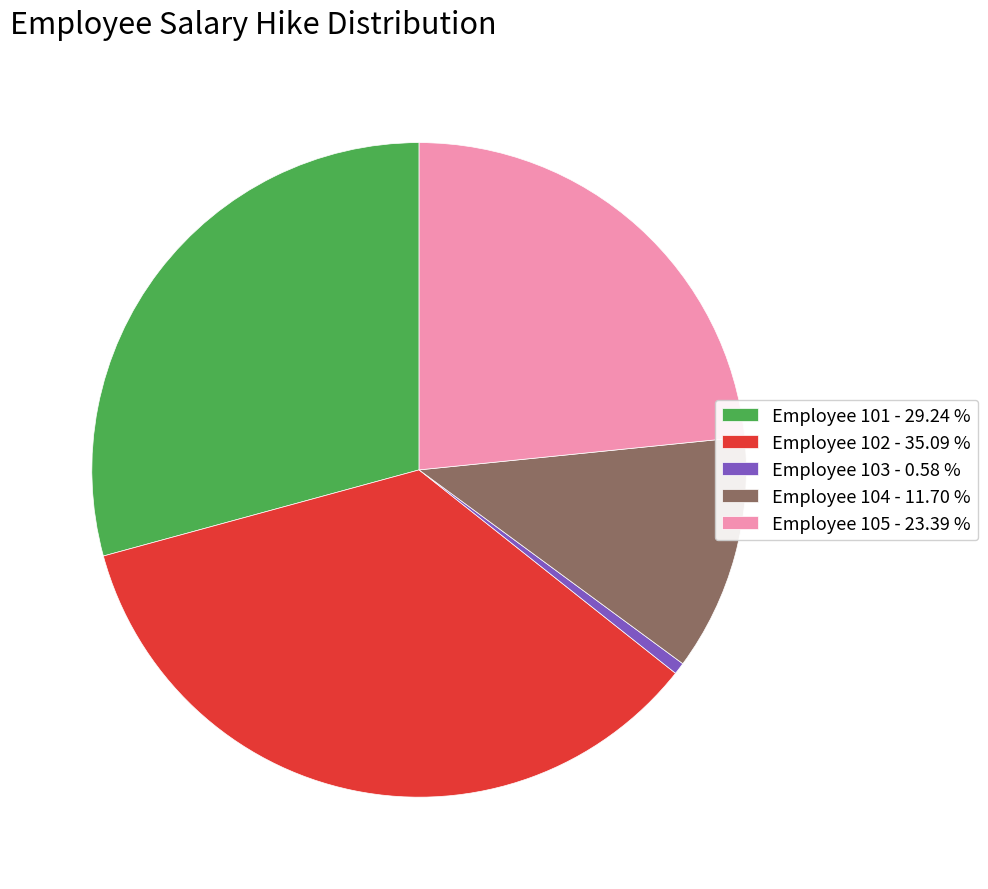

Which has a higher value, Employee 104 - 11.70 % or Employee 103 - 0.58 %?

Employee 104 - 11.70 %